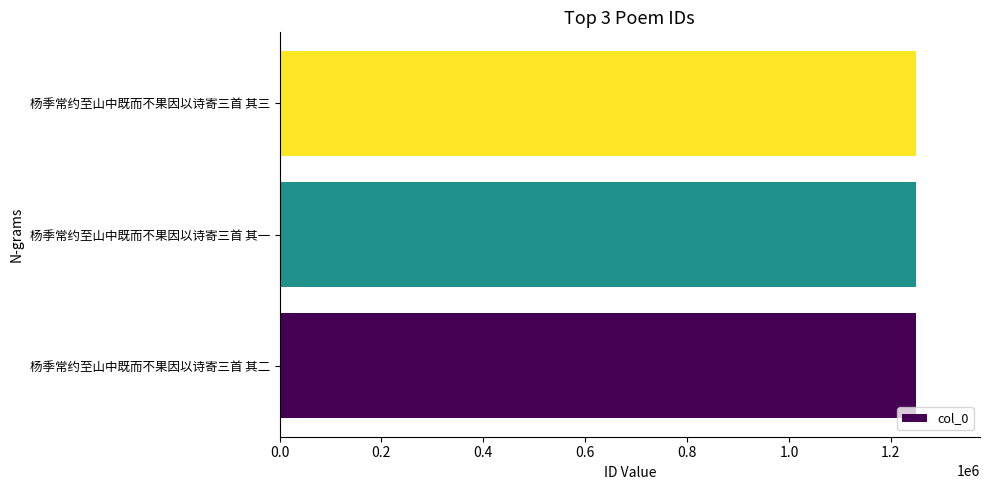

What is the sum of the values at 杨季常约至山中既而不果因以诗寄三首 其二 and 杨季常约至山中既而不果因以诗寄三首 其三?

2499873